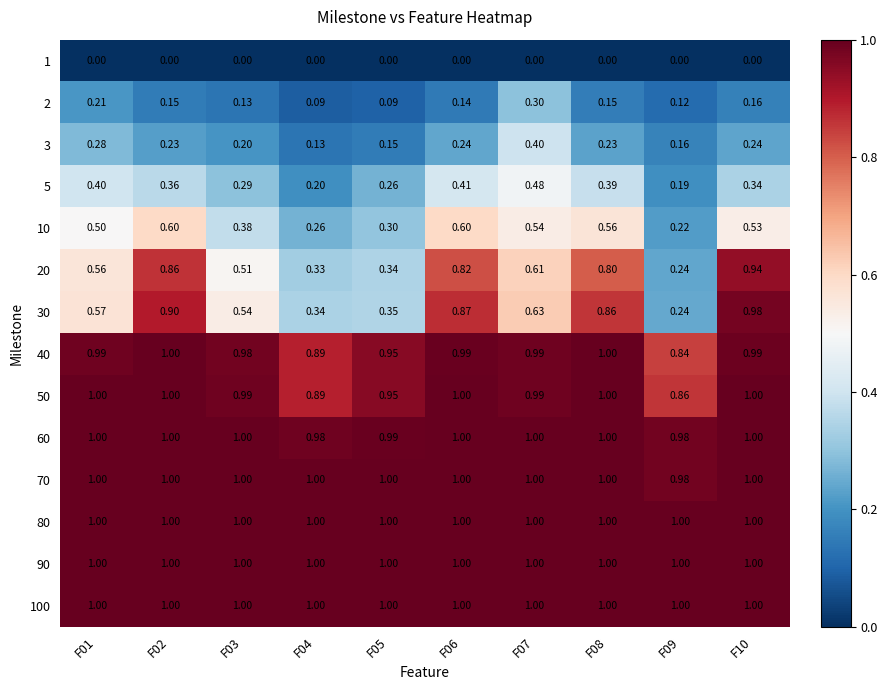

Count the number of categories in the chart.

10